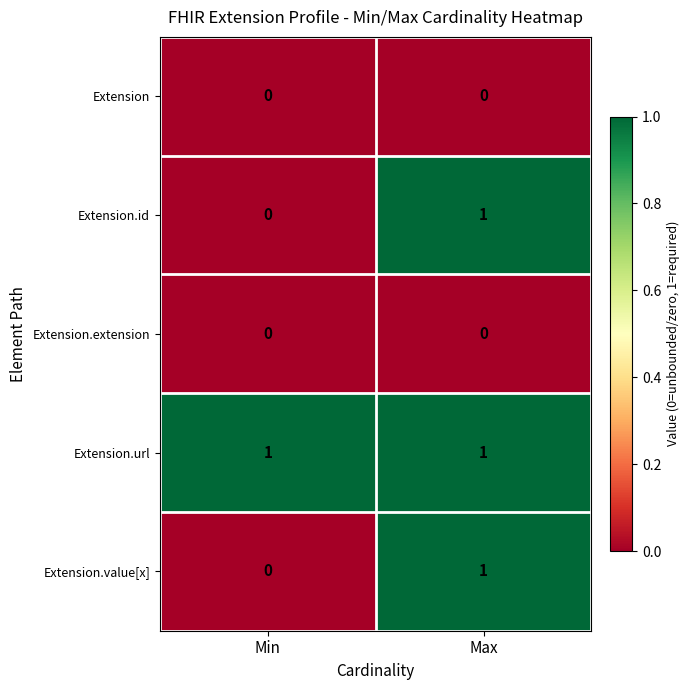

At which category is the sum across all series the highest?

Max